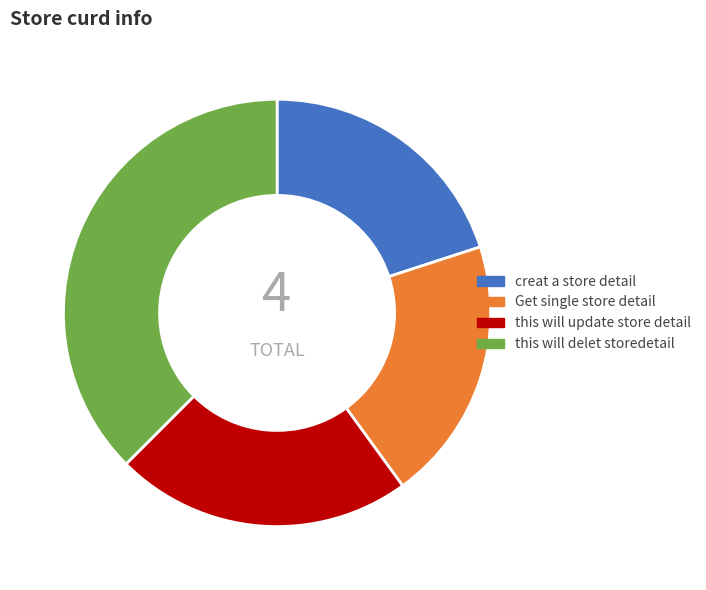

Which has a higher value, creat a store detail or this will delet storedetail?

this will delet storedetail